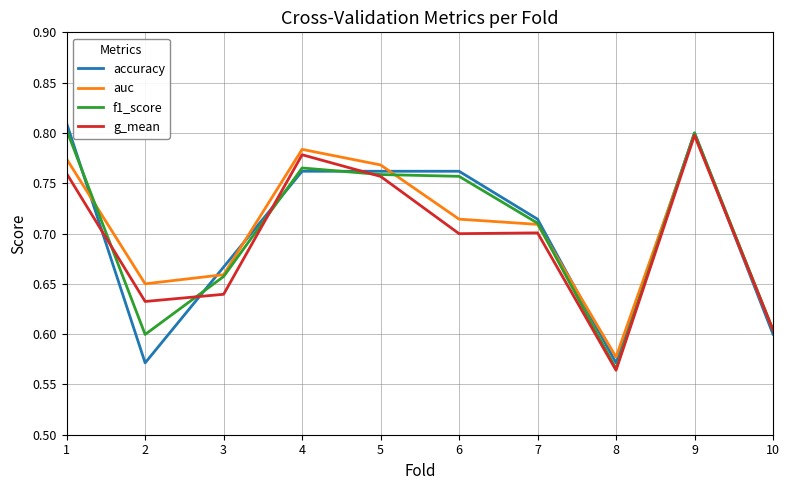

Between 1 and 10, which series saw the biggest shift?

accuracy